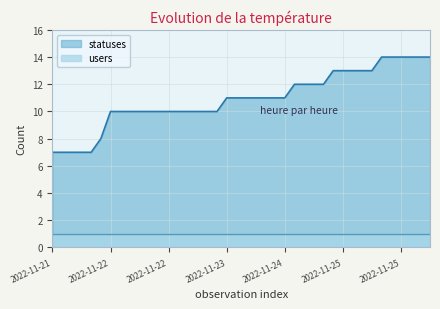

Where does the data first go above 11?

2022-11-24